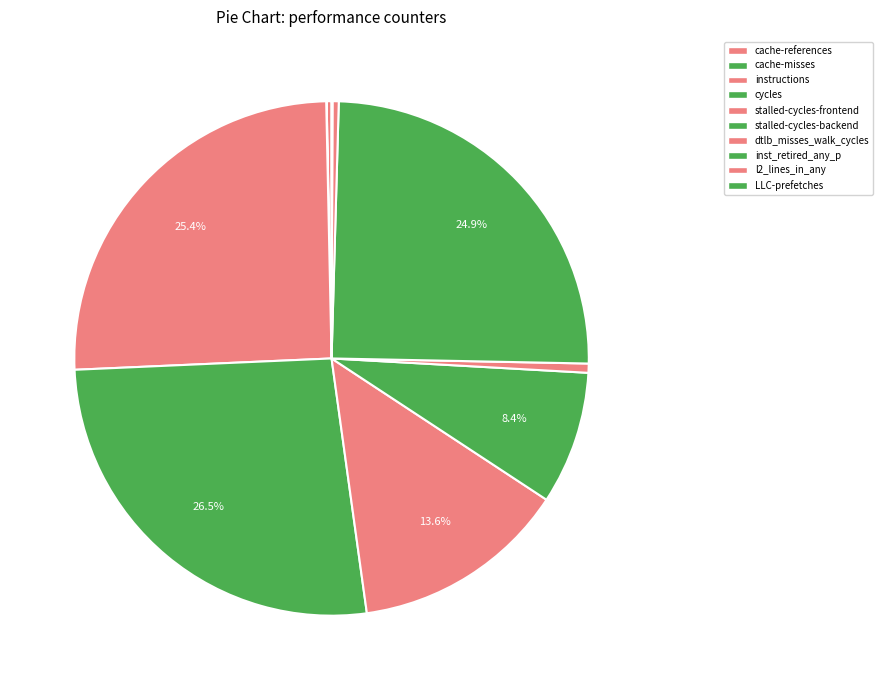

Count the number of slices in the pie.

10